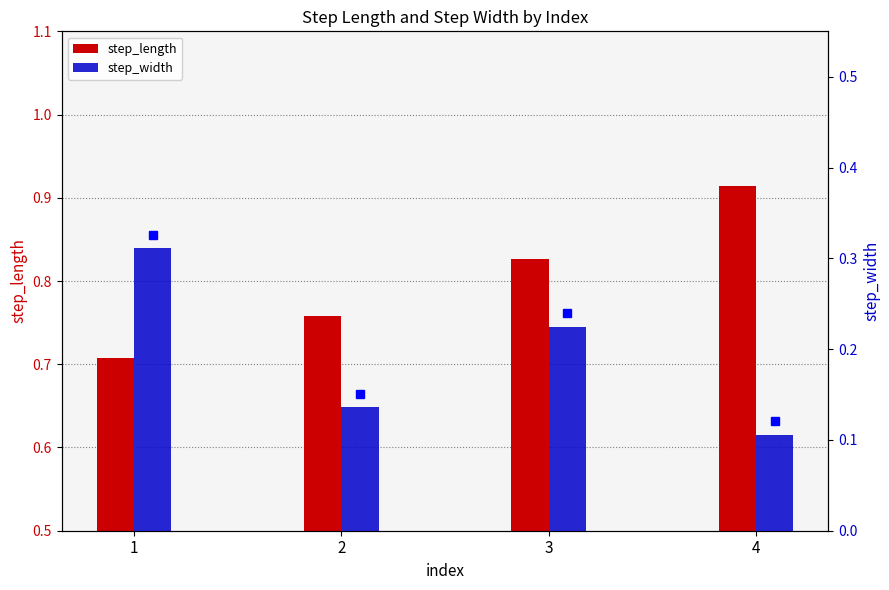

Which series has the widest spread of values?

step_length